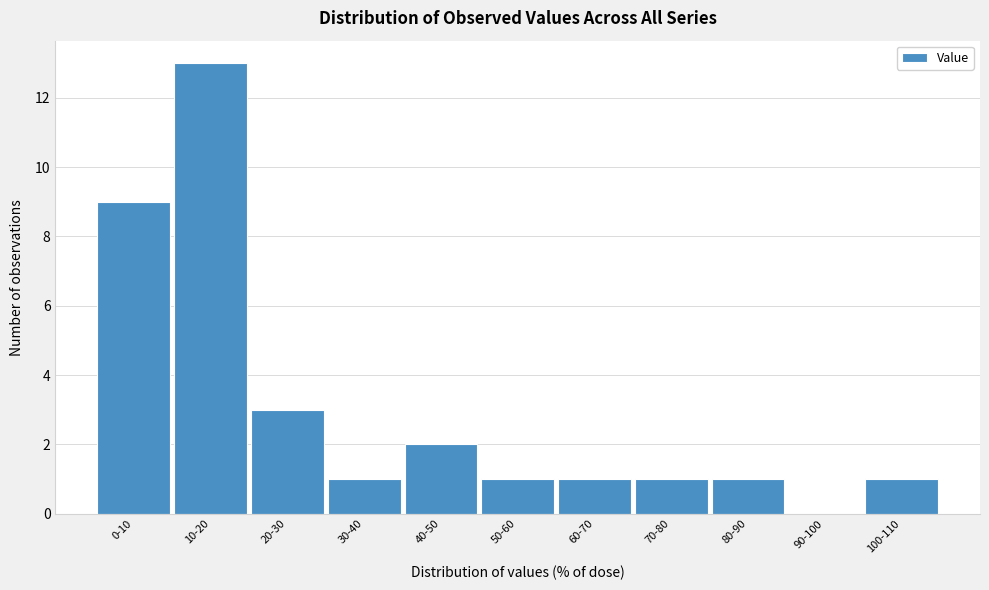

Reading right to left, what are all the values shown in this chart?

100-110=1	90-100=0	80-90=1	70-80=1	60-70=1	50-60=1	40-50=2	30-40=1	20-30=3	10-20=13	0-10=9